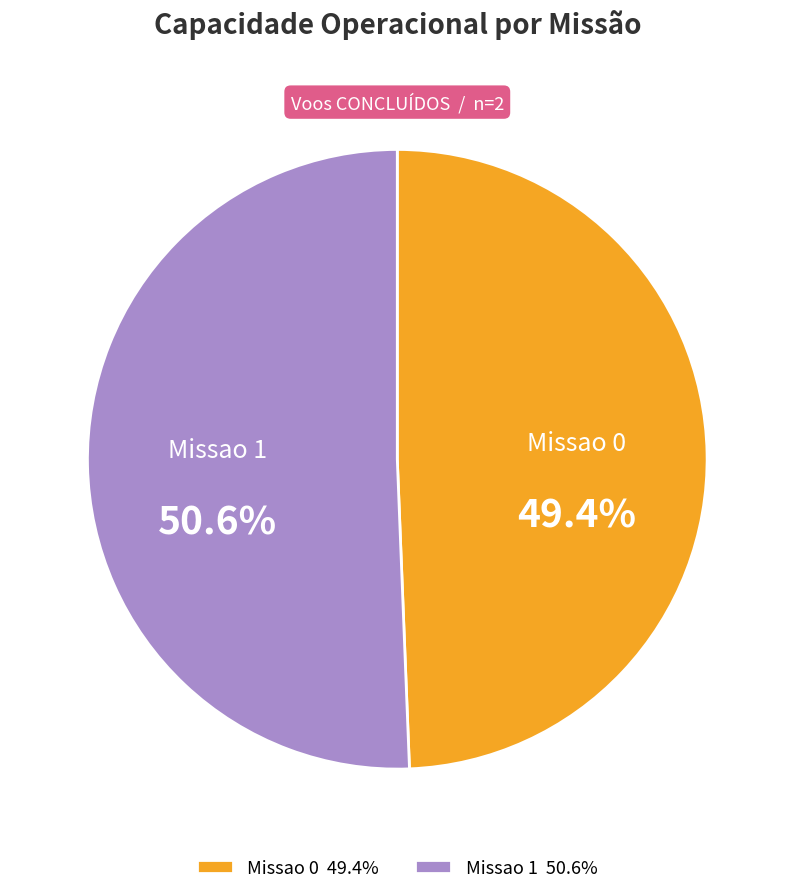

Is it true that Missao 1 is 51% of the pie?

True